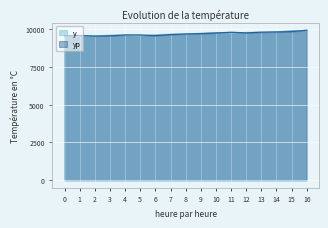

Reading right to left, what are all the values shown in this chart?

y: 9892.6	9899.8	9810.2	9786.8	9769.7	9730.5	9764.1	9715.8	9676.0	9653.9	9614.5	9551.6	9591.0	9589.9	9534.2	9520.3	9548.7
yp: 9923.6	9829.0	9805.2	9788.2	9745.7	9786.5	9735.9	9694.6	9672.9	9631.7	9562.3	9607.9	9609.4	9549.3	9535.0	9568.7	9554.1